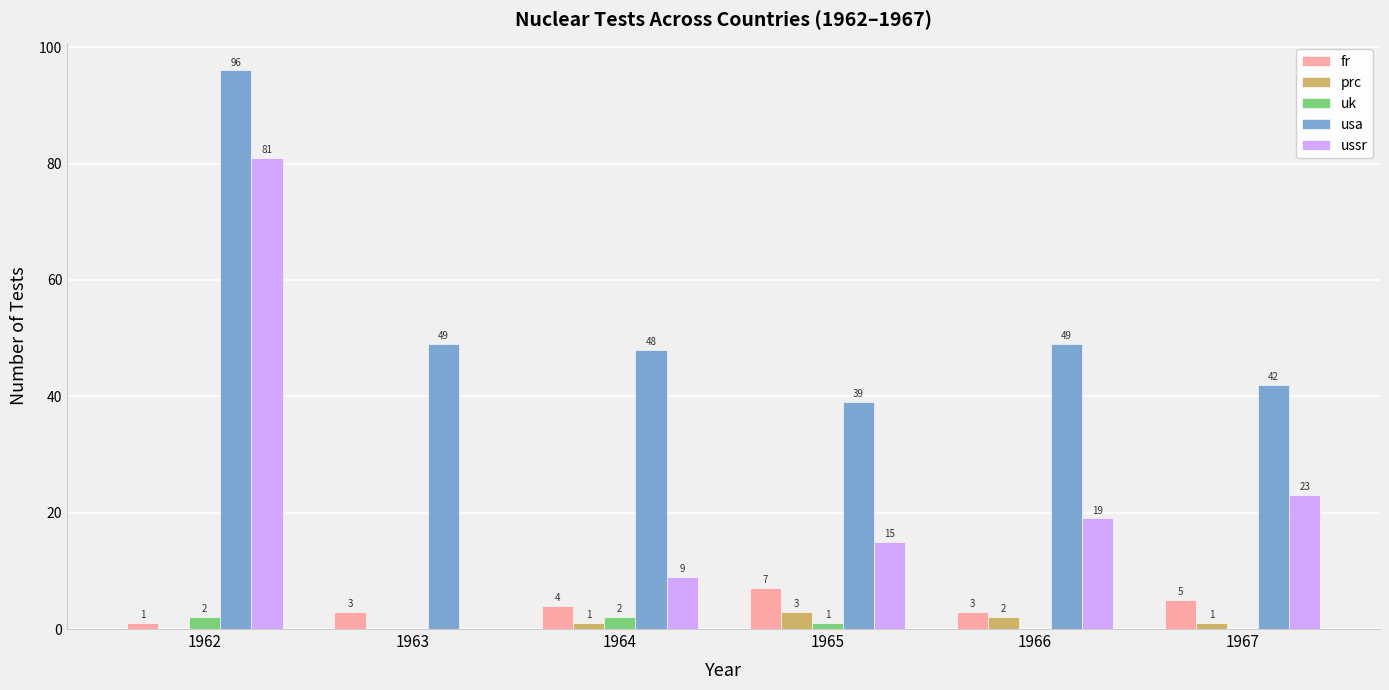

What is the greatest value displayed?

96